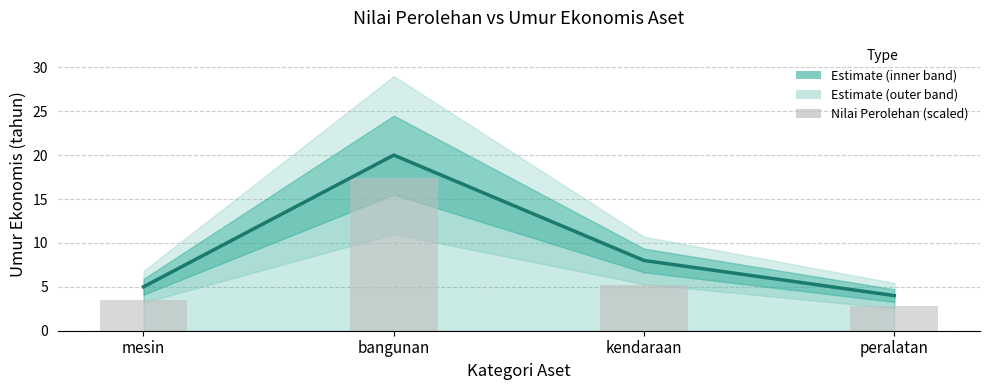

Reading right to left, transcribe all the data shown in this chart.

Umur Ekonomis: 4.0	8.0	20.0	5.0
Nilai Perolehan (scaled): 2.8	5.2	17.4	3.5